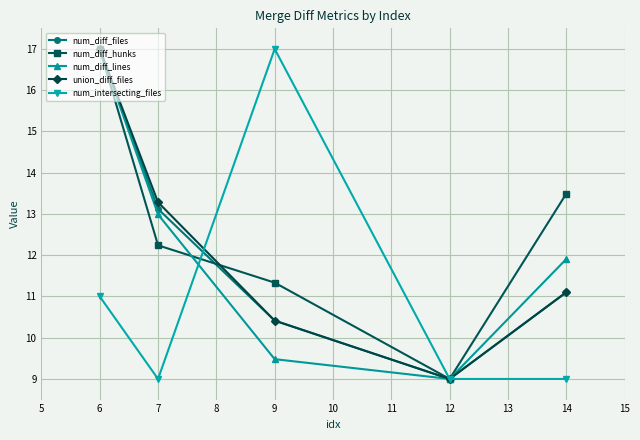

Rank the categories by num_diff_hunks value from highest to lowest.

6, 14, 7, 9, 12